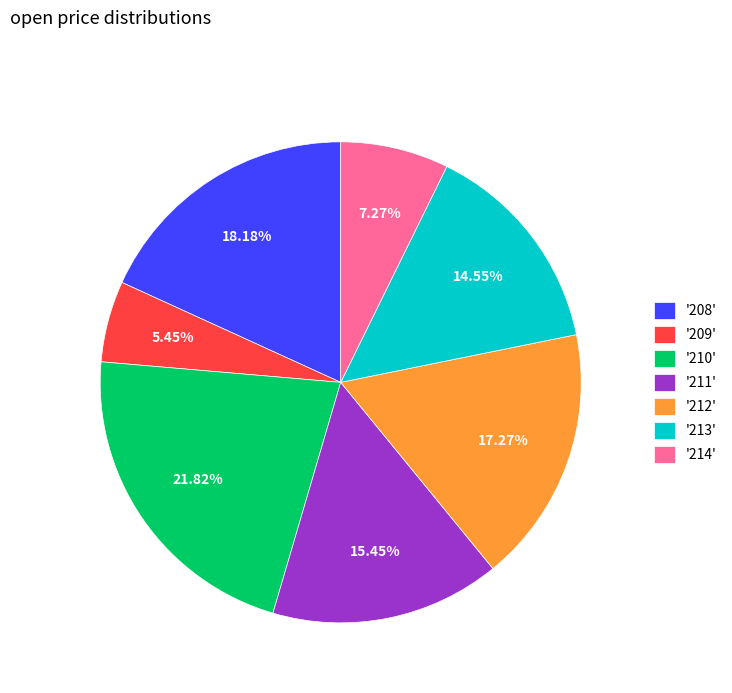

Combined, do '213' and '214' account for over 50%?

No